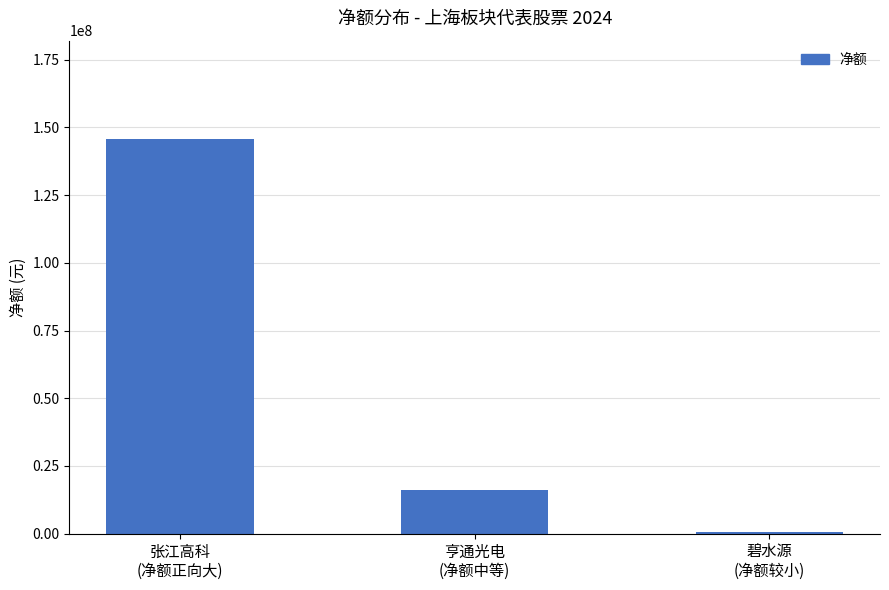

Which label corresponds to the smallest value in the chart?

碧水源
(净额较小)